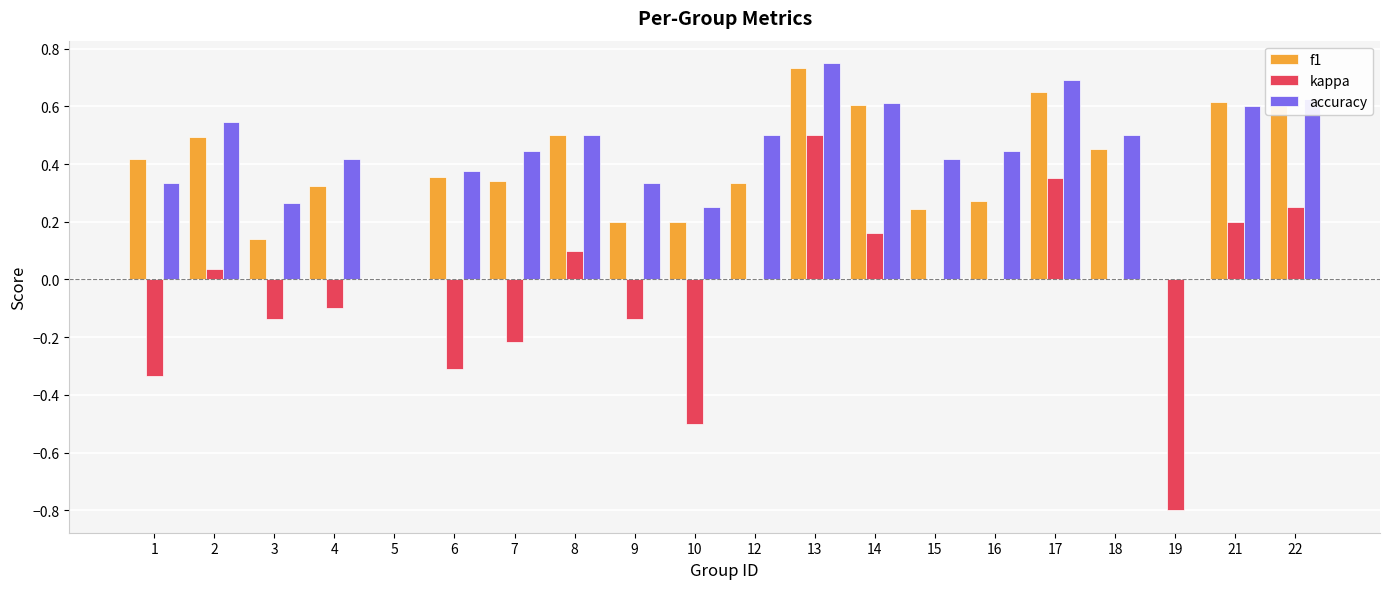

Are the bars horizontal?

No